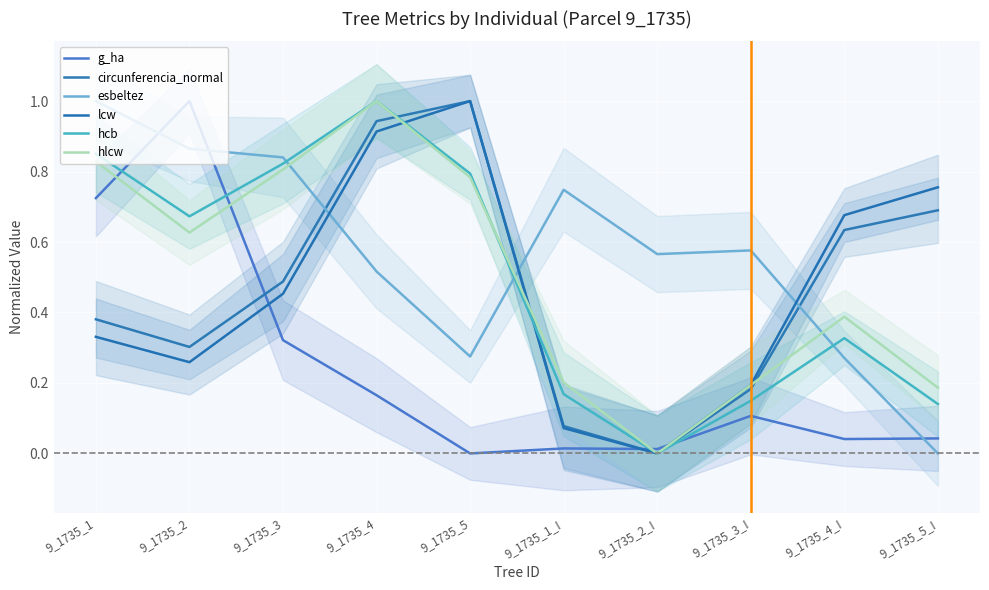

At how many categories does at least one series exceed 0?

10